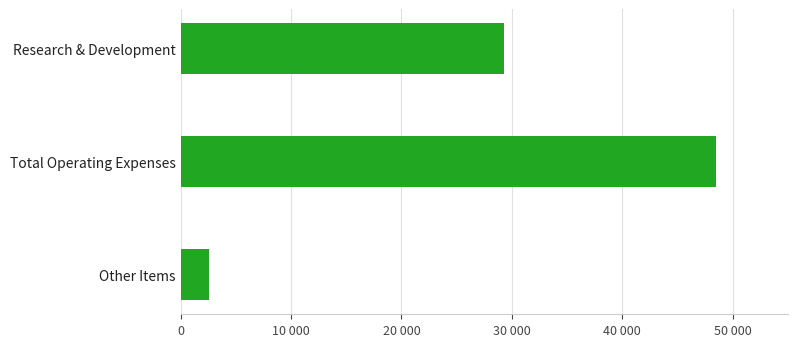

Does the chart contain any negative values?

No